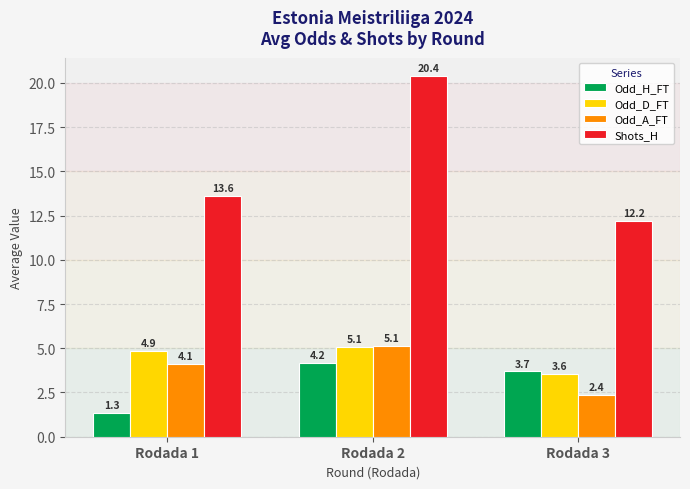

How many groups of bars are there?

3